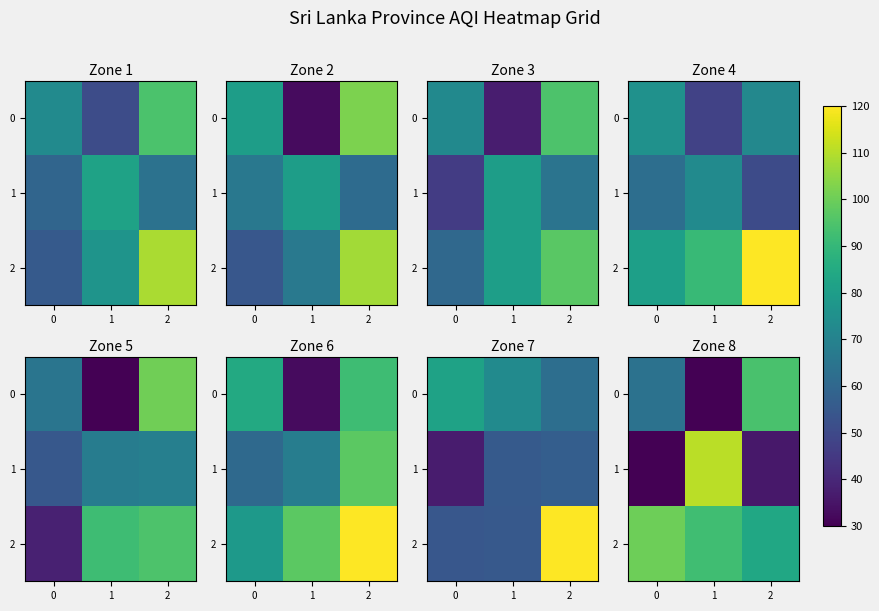

True or false: 1 has a value of 66.6 at 1.

False